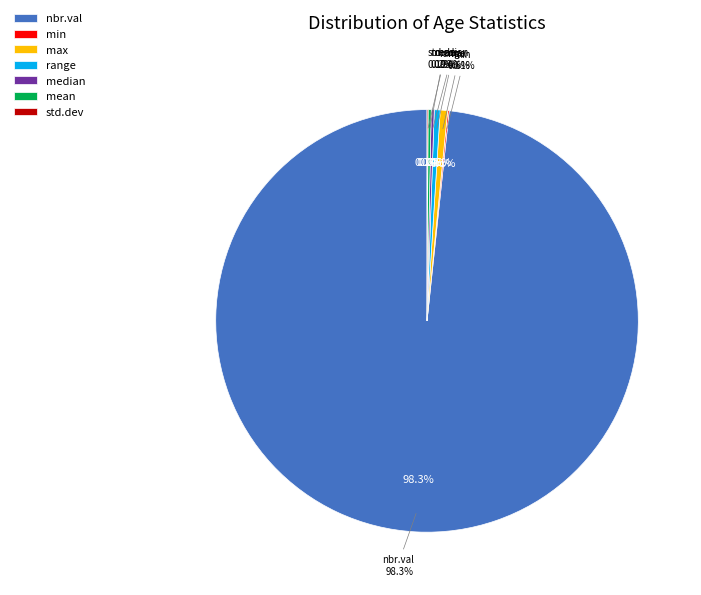

True or false: mean accounts for 0% of the total.

True